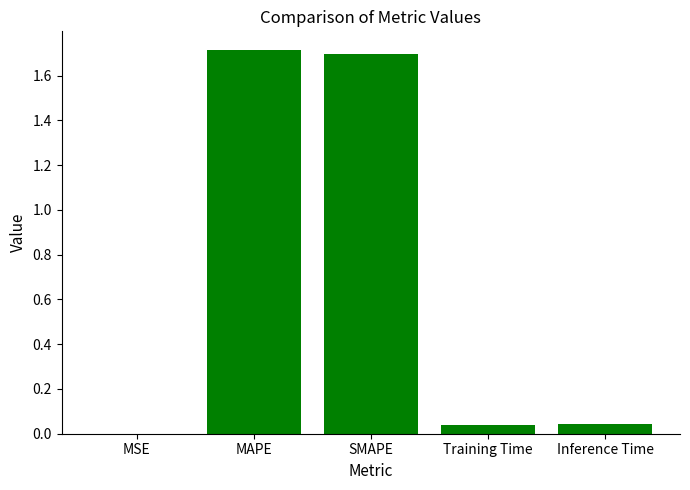

Where is the data nearest to the value 0?

MSE